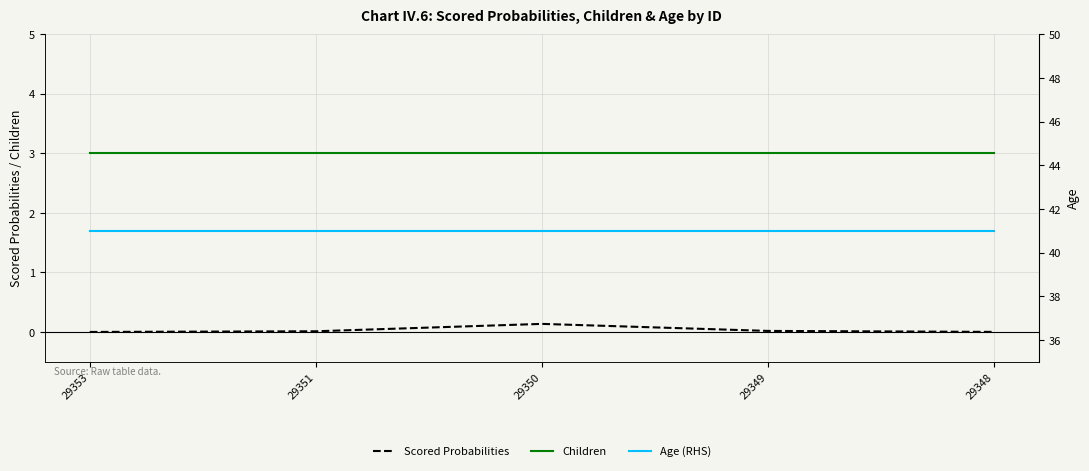

What is the total value across all series at 29351?

44.0